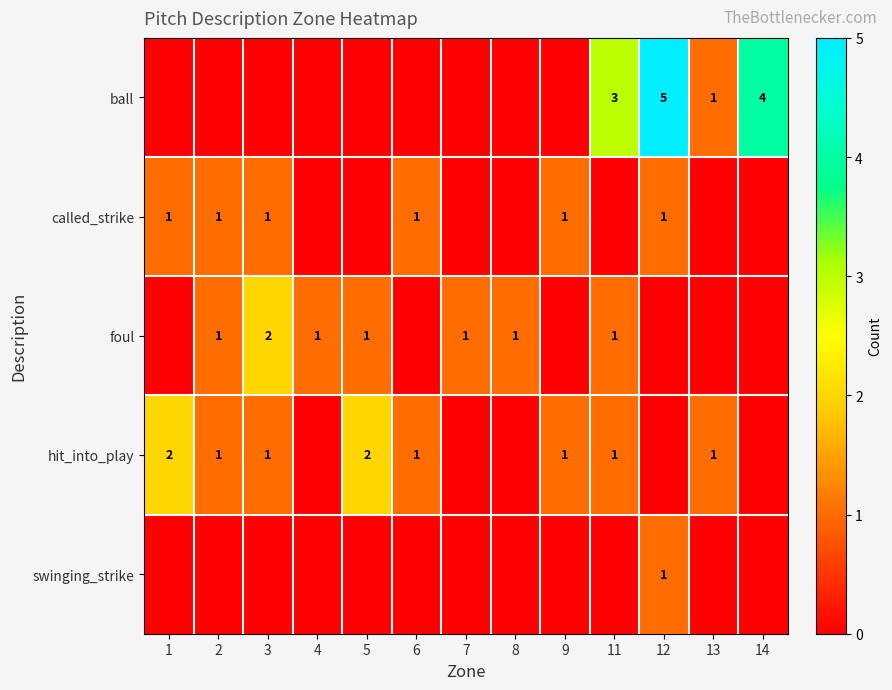

The value of hit_into_play at 13 is 1. True or false?

True